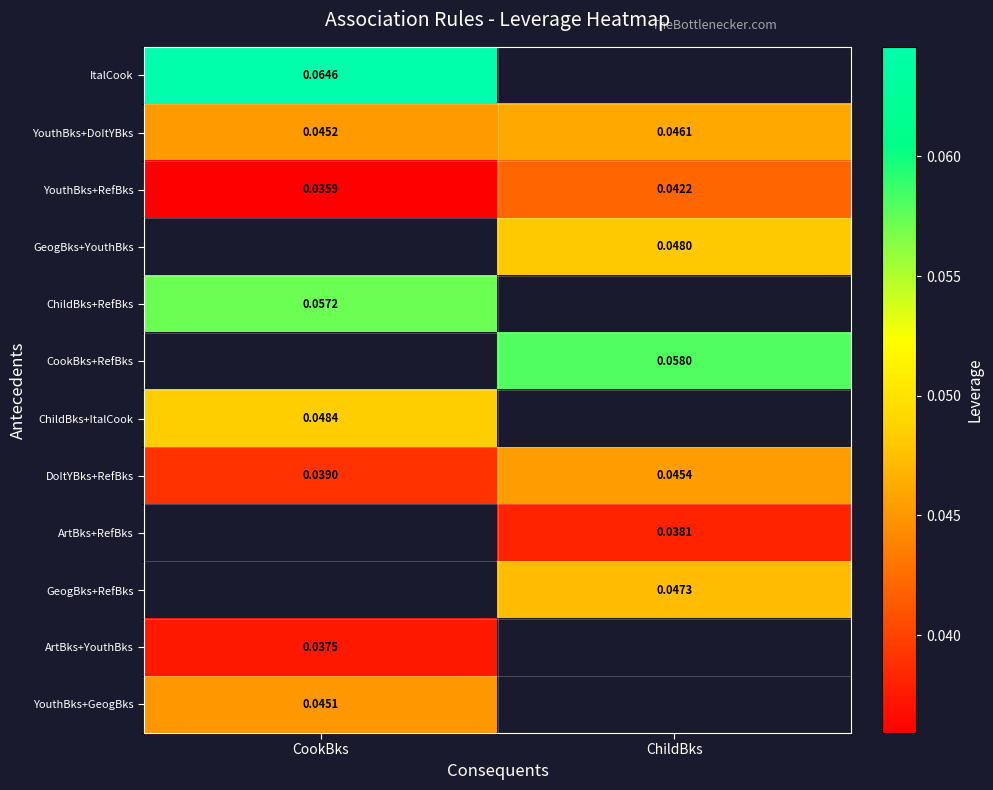

Rank the categories by DoItYBks+RefBks value from highest to lowest.

ChildBks, CookBks